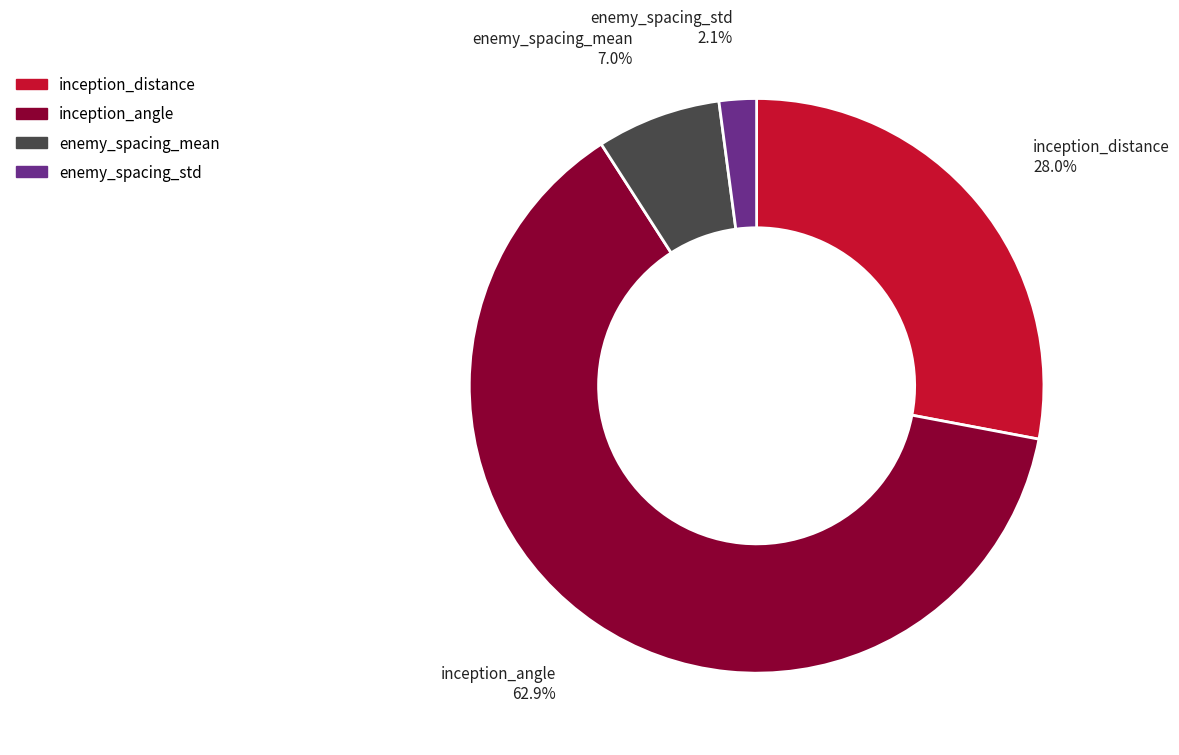

To the nearest percent, what percentage of the pie is inception_distance?

28%